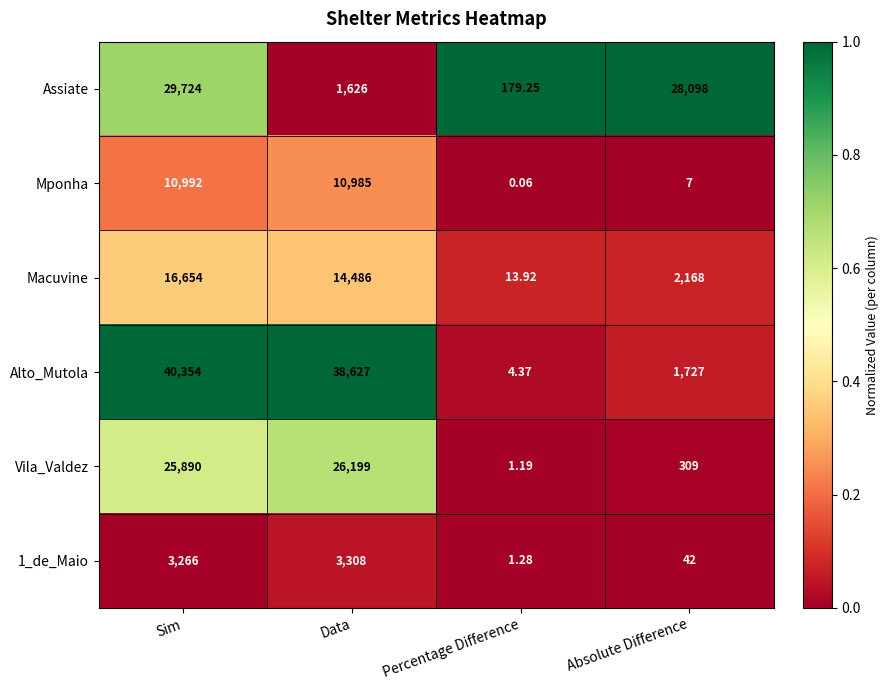

At which label does Alto_Mutola first exceed 38627?

Sim